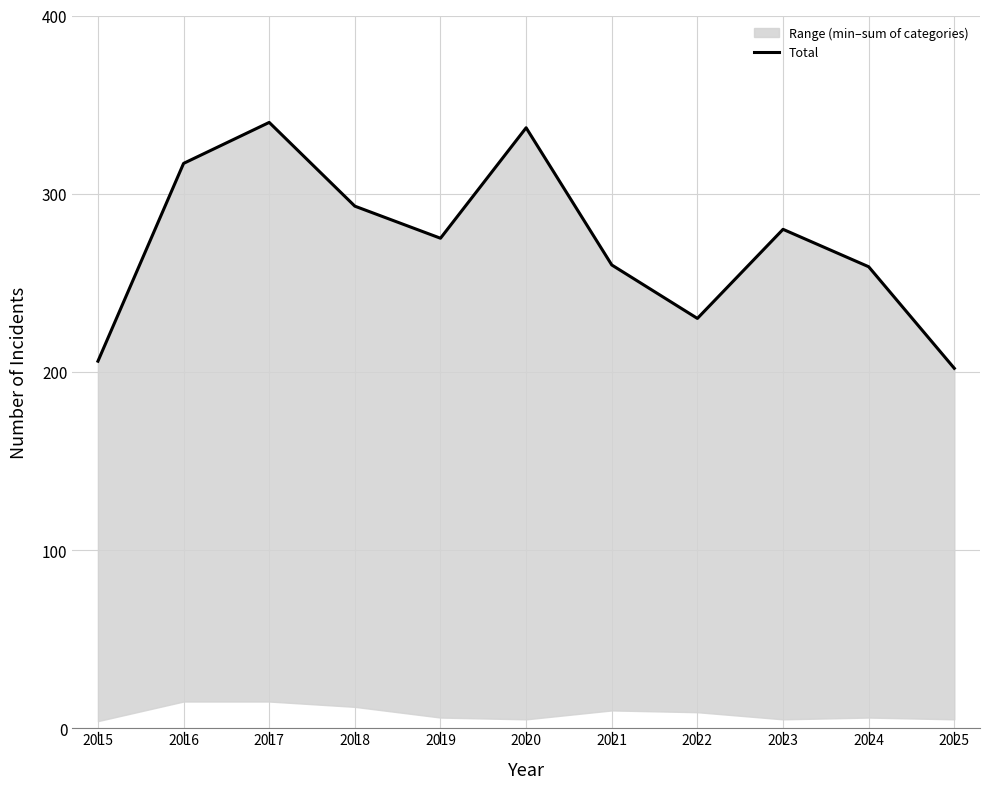

At which label is the value closest to 271?

2019